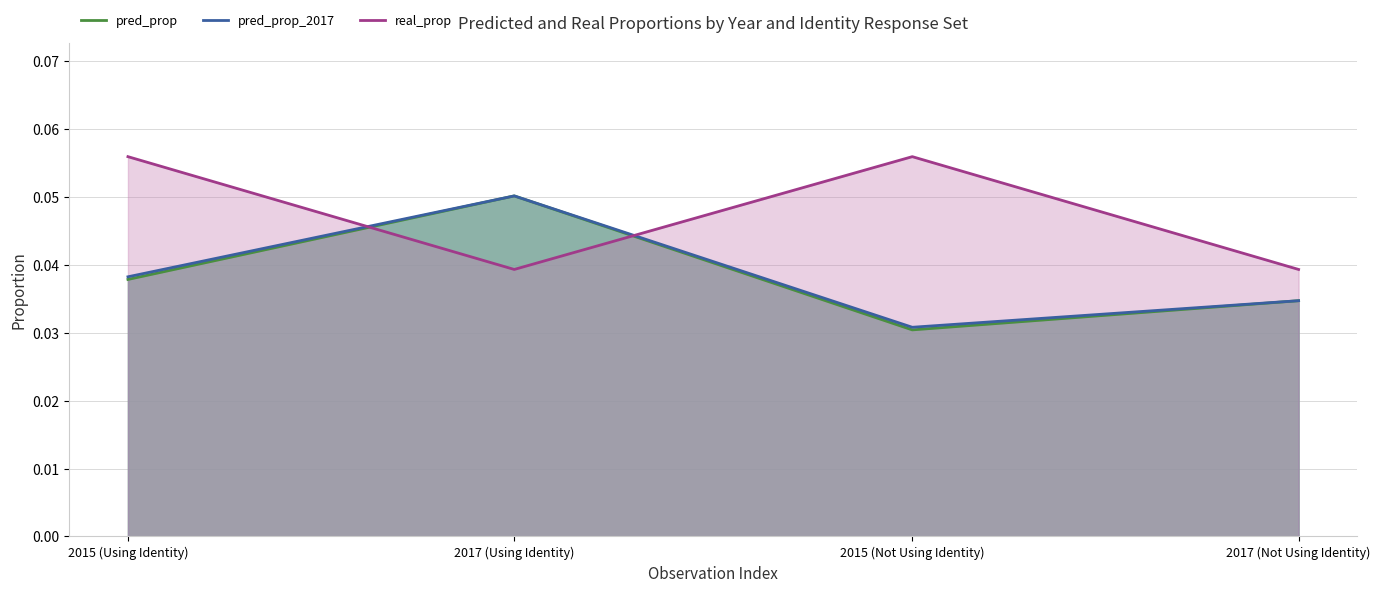

True or false: pred_prop_2017 and pred_prop intersect in this chart.

False